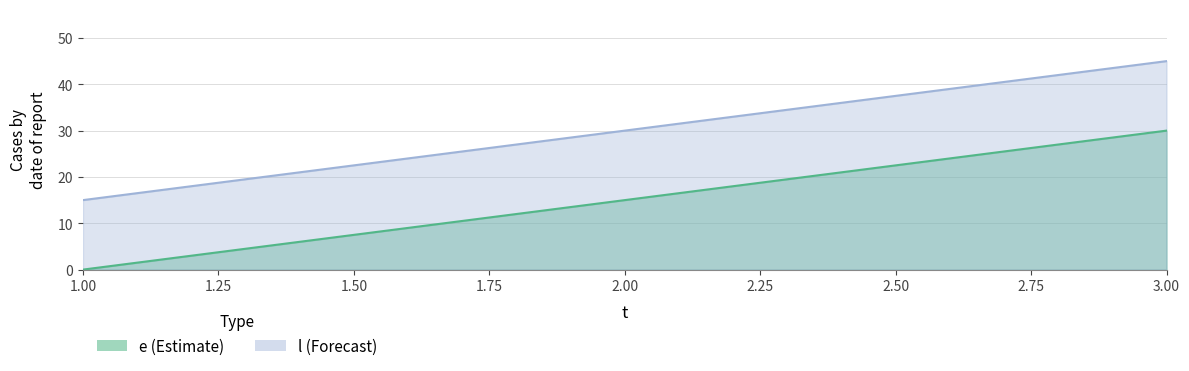

Between 3 and 2, which is larger?

3